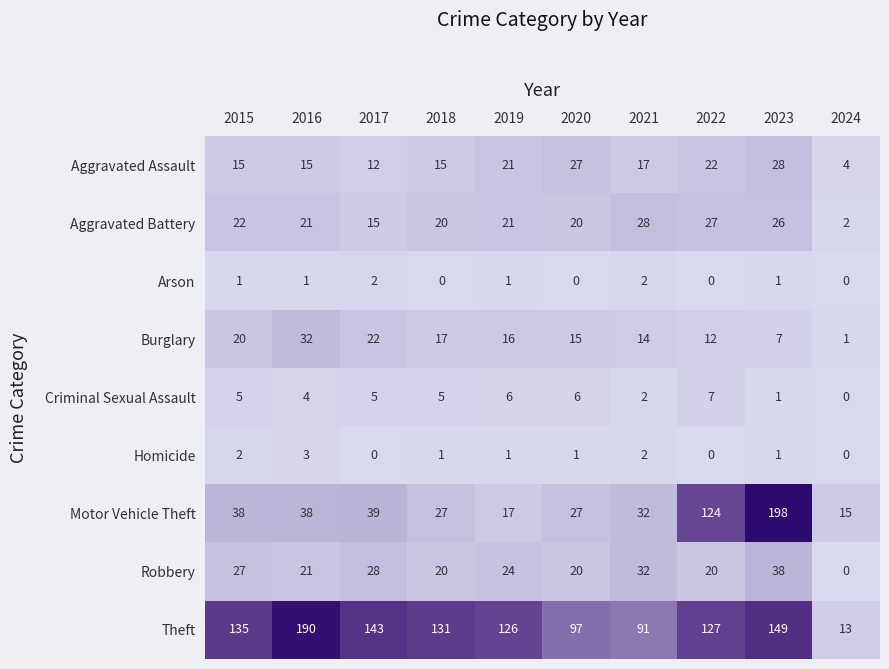

At 2015, list the series in order from largest to smallest.

Theft, Motor Vehicle Theft, Robbery, Aggravated Battery, Burglary, Aggravated Assault, Criminal Sexual Assault, Homicide, Arson